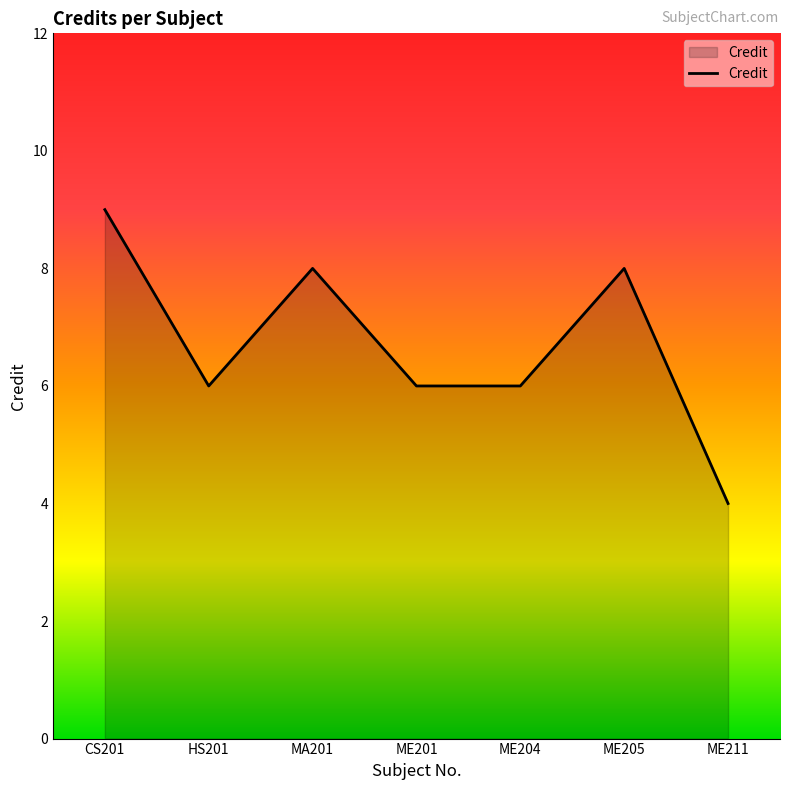

What position from the left is ME201?

4